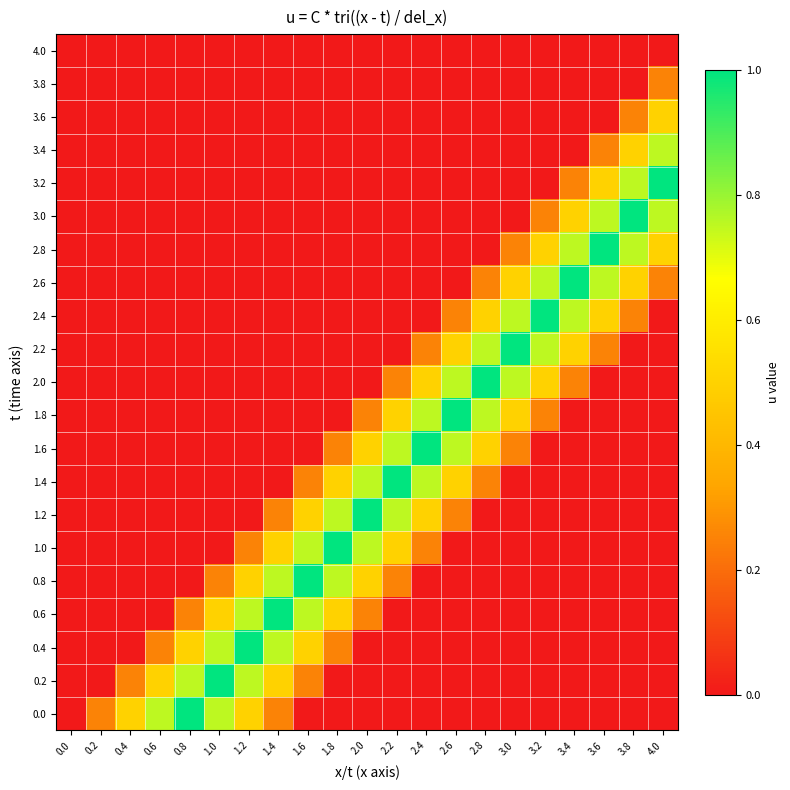

Rank the series by their maximum value, from highest to lowest.

0.0, 0.2, 0.4, 0.6, 0.8, 1.0, 1.2, 1.4, 1.6, 1.8, 2.0, 2.2, 2.4, 2.6, 2.8, 3.0, 3.2, 3.4, 3.6, 3.8, 4.0